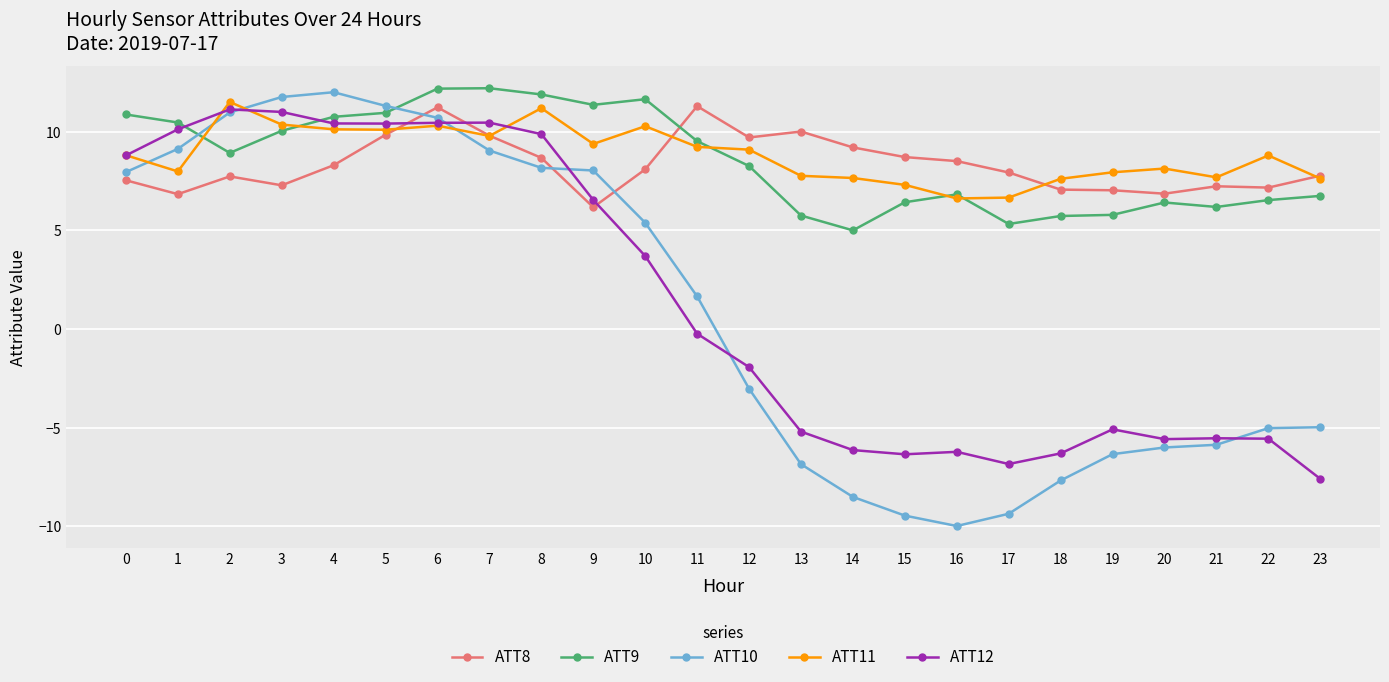

What is the value of the ATT9 point at the 2nd from the left?

10.5